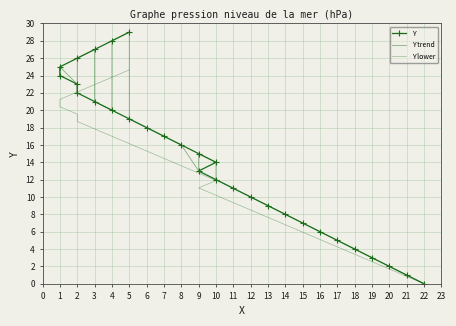

Is the value of Y lower at 10 greater than the value of Y trend at 8?

No